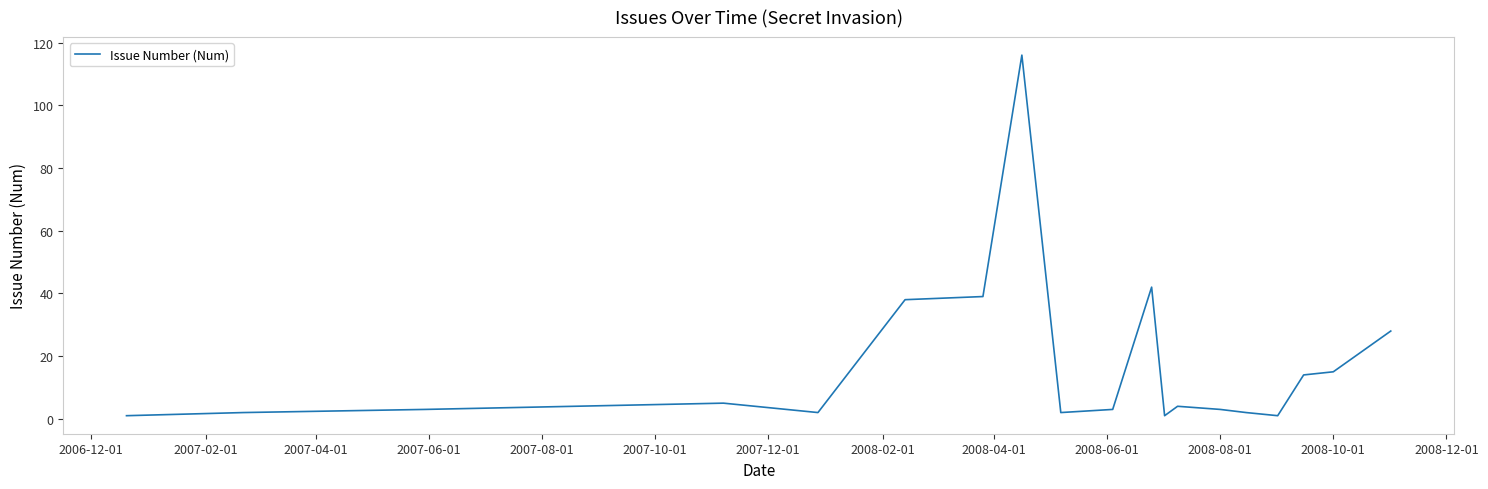

What is the greatest value displayed?

116